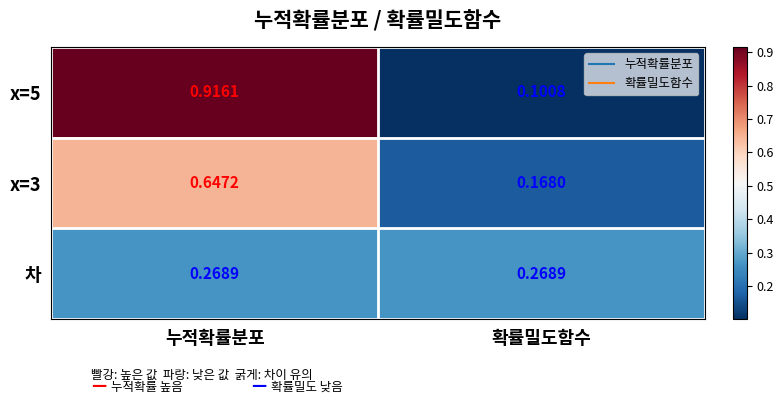

Which category has the lowest value in the x=3 series?

확률밀도함수